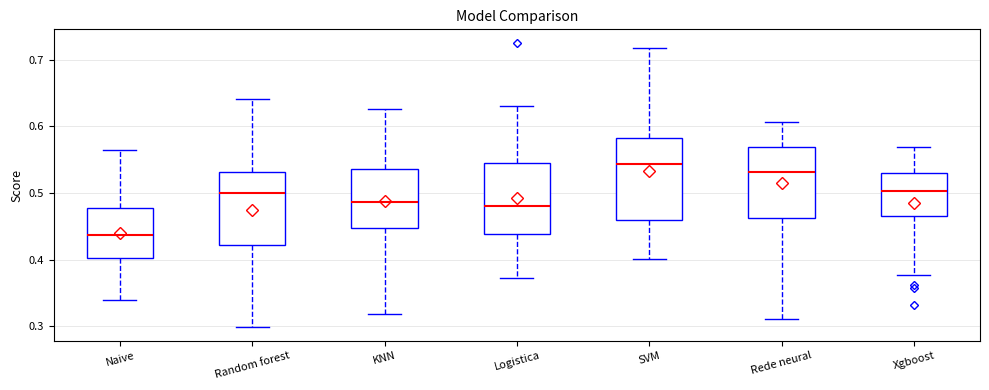

Which box is the tallest, from its lower edge to its upper edge?

SVM